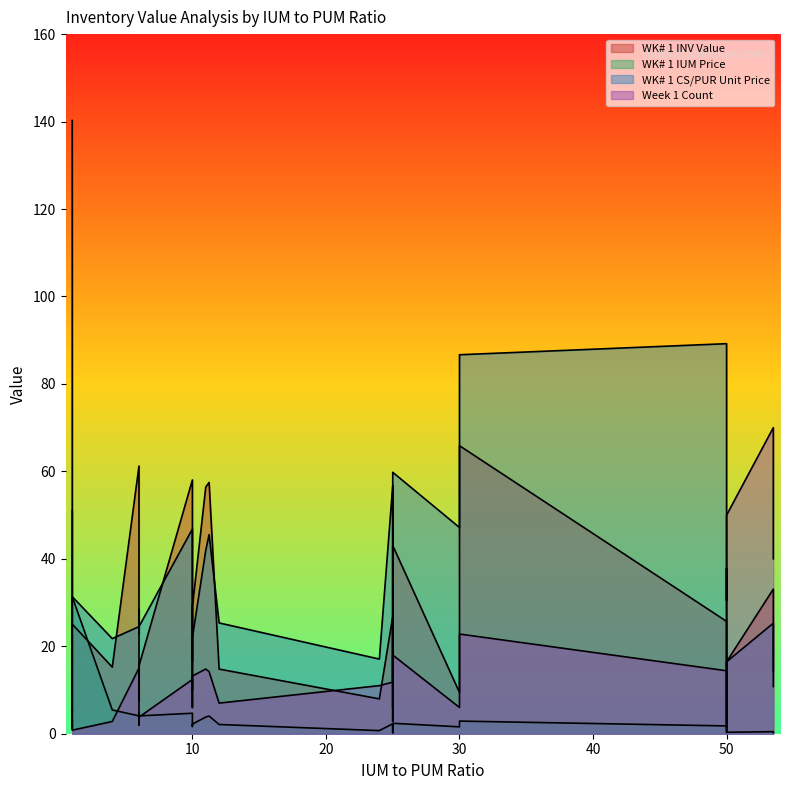

Count the number of categories in the chart.

30